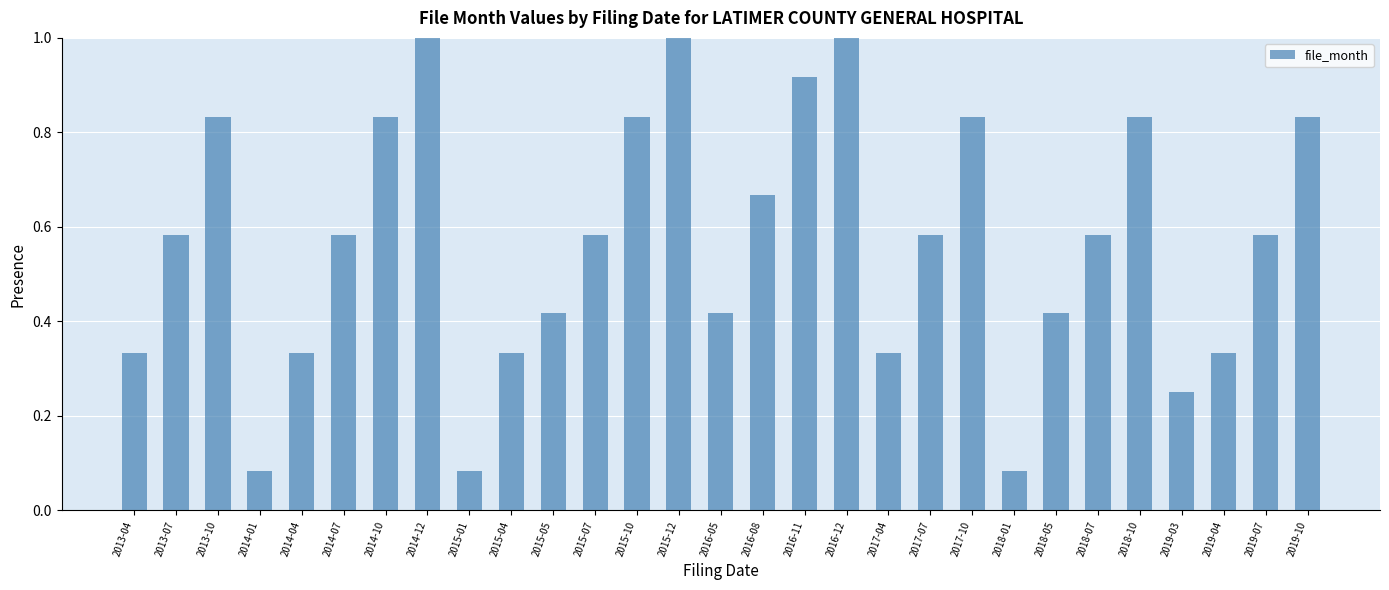

What is the label of the 13th bar from the right?

2016-11